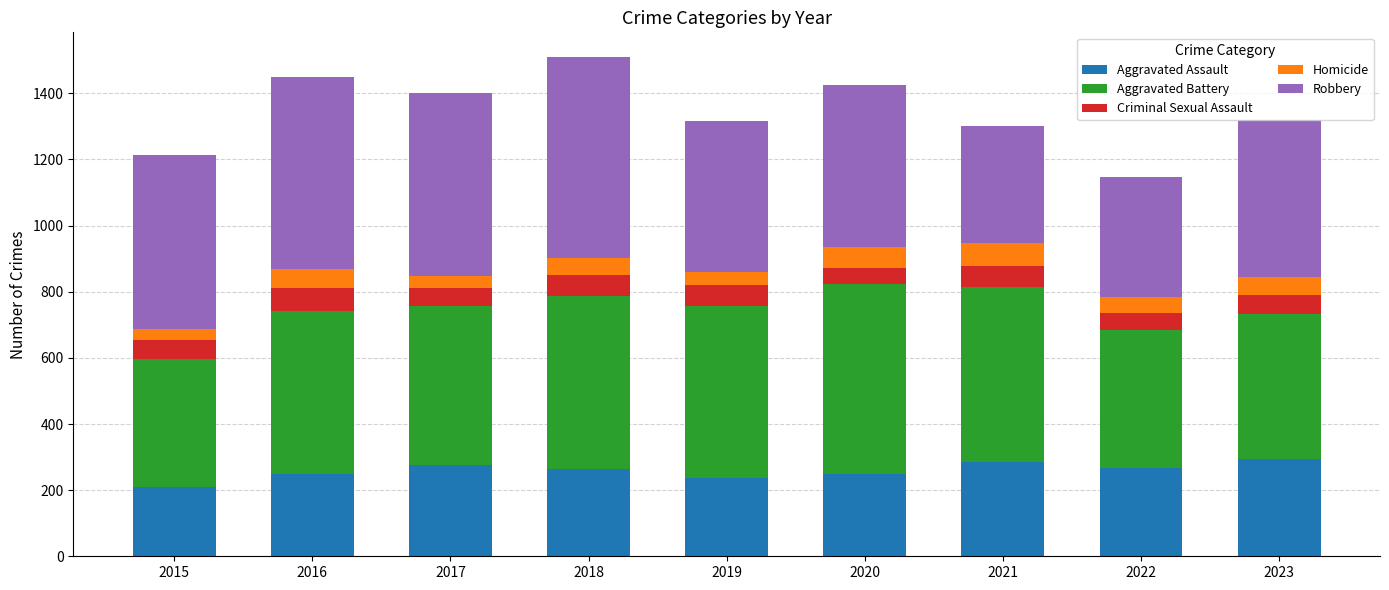

What is the lowest value of the Aggravated Assault series?

210